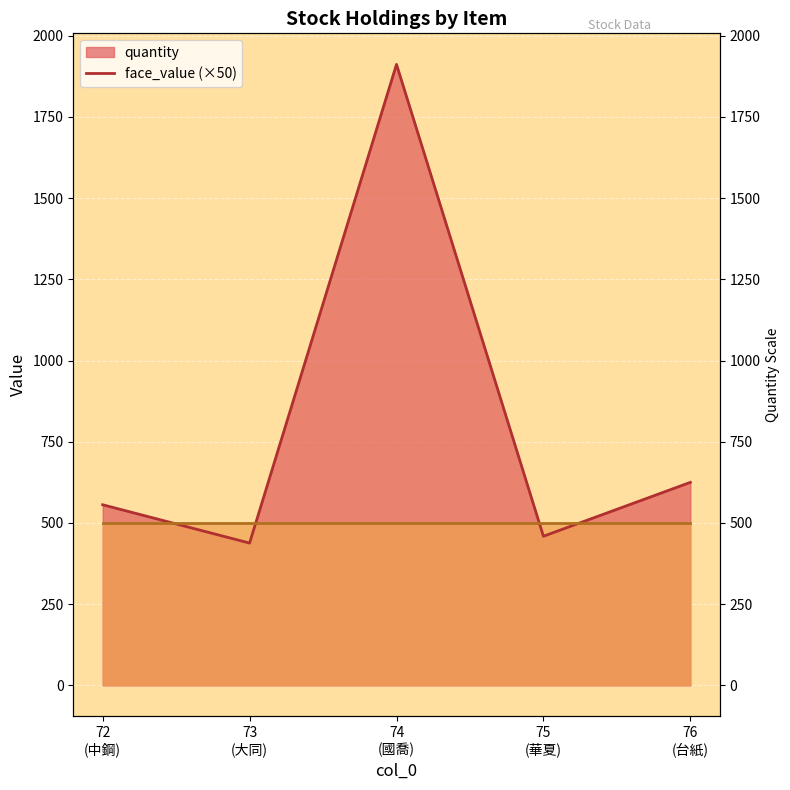

List the labels in order of value, smallest first.

73 (大同), 75 (華夏), 72 (中鋼), 76 (台紙), 74 (國喬)